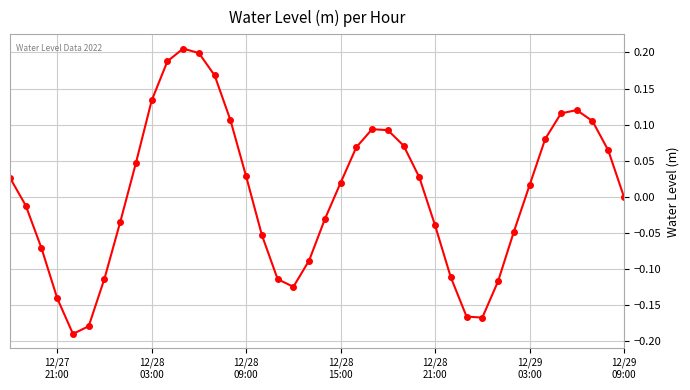

How many distinct data groups are displayed?

1